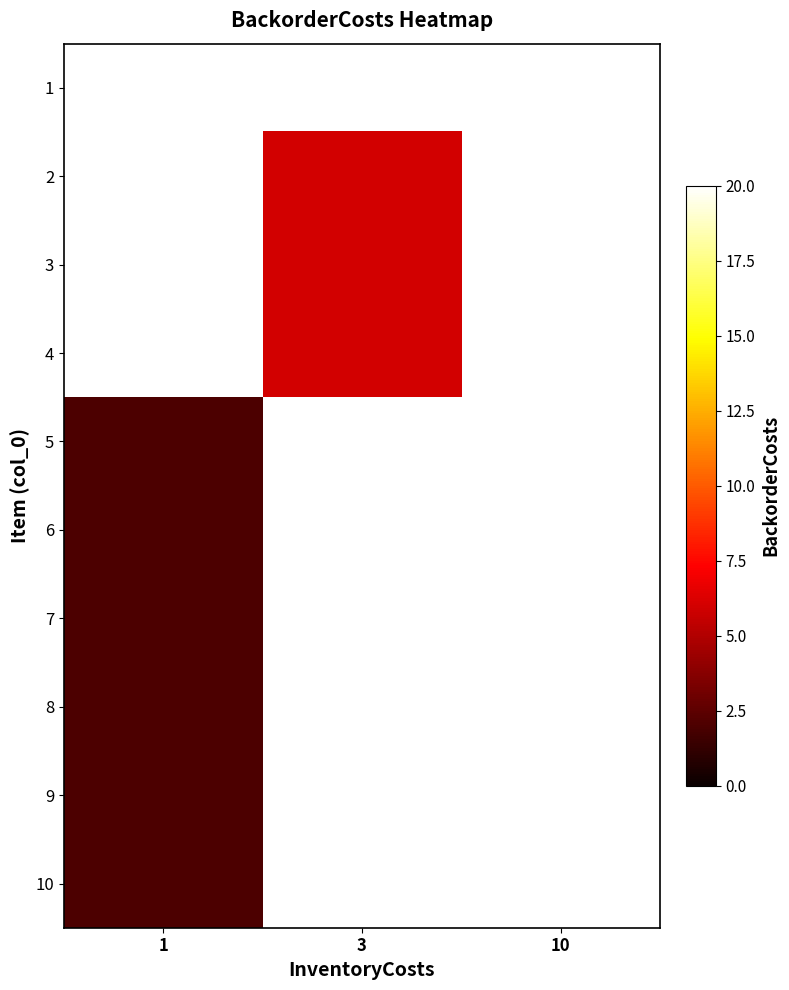

Which series has the widest spread of values?

5